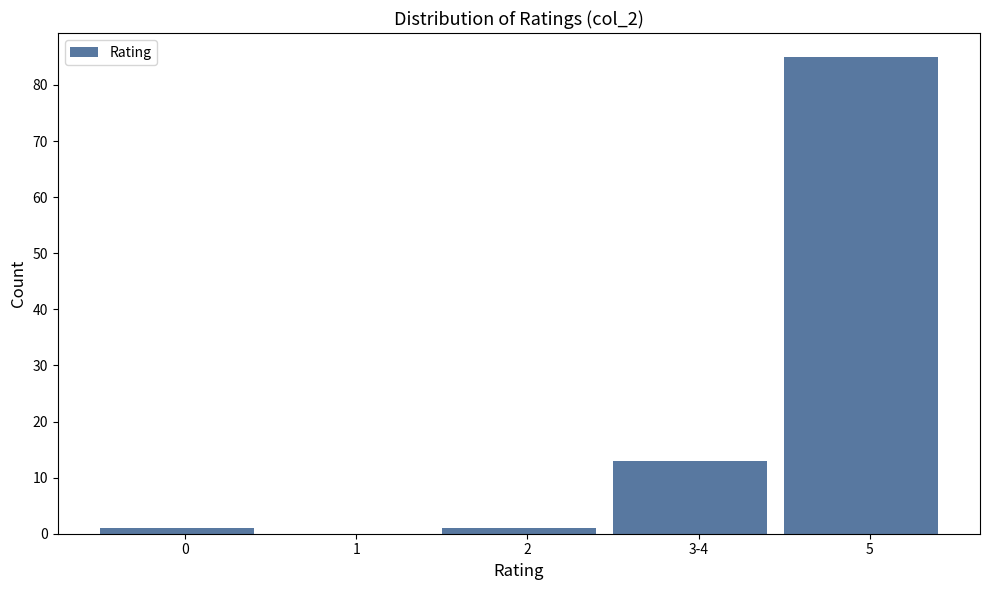

Reading left to right, list all the values displayed in this chart.

0=1	1=0	2=1	3-4=13	5=85